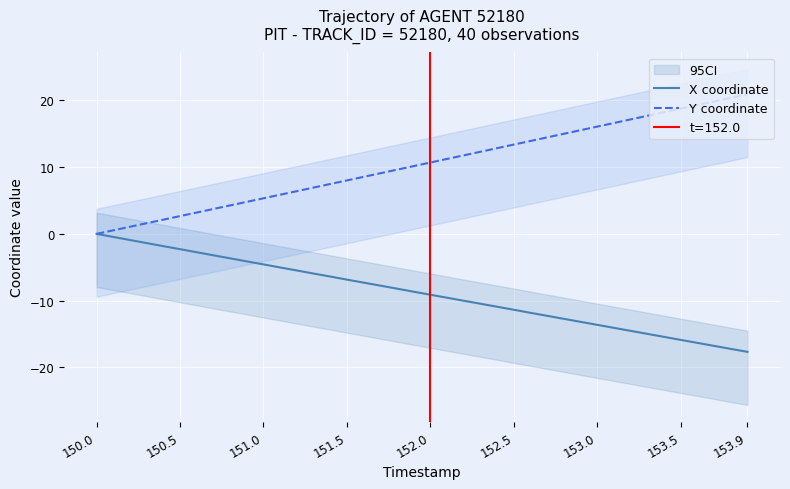

List the series in order of their overall mean, highest first.

Y coordinate, X coordinate